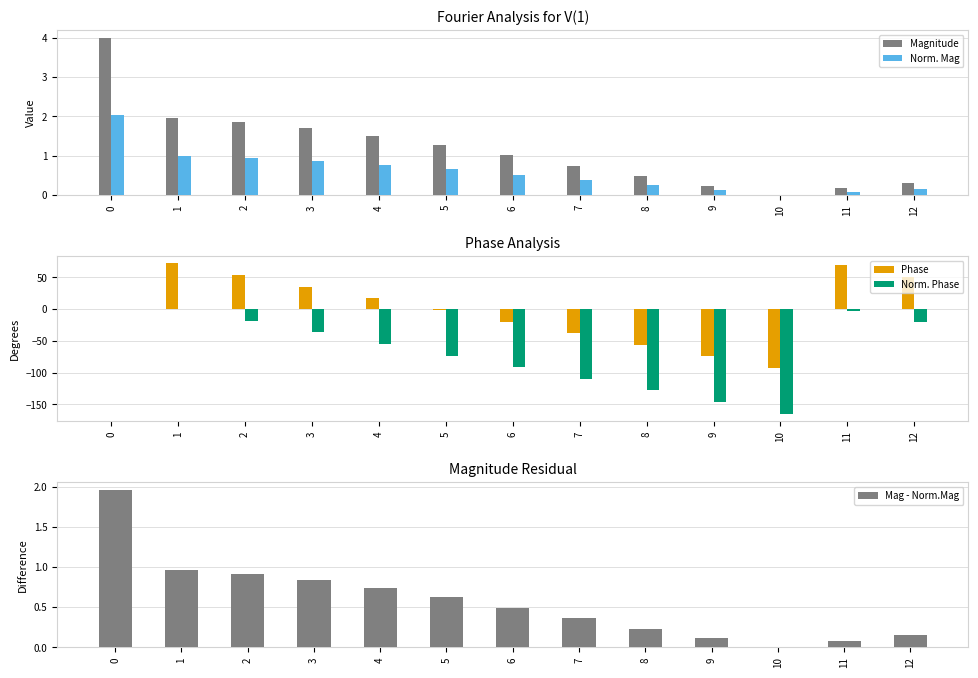

How many distinct data groups are displayed?

5